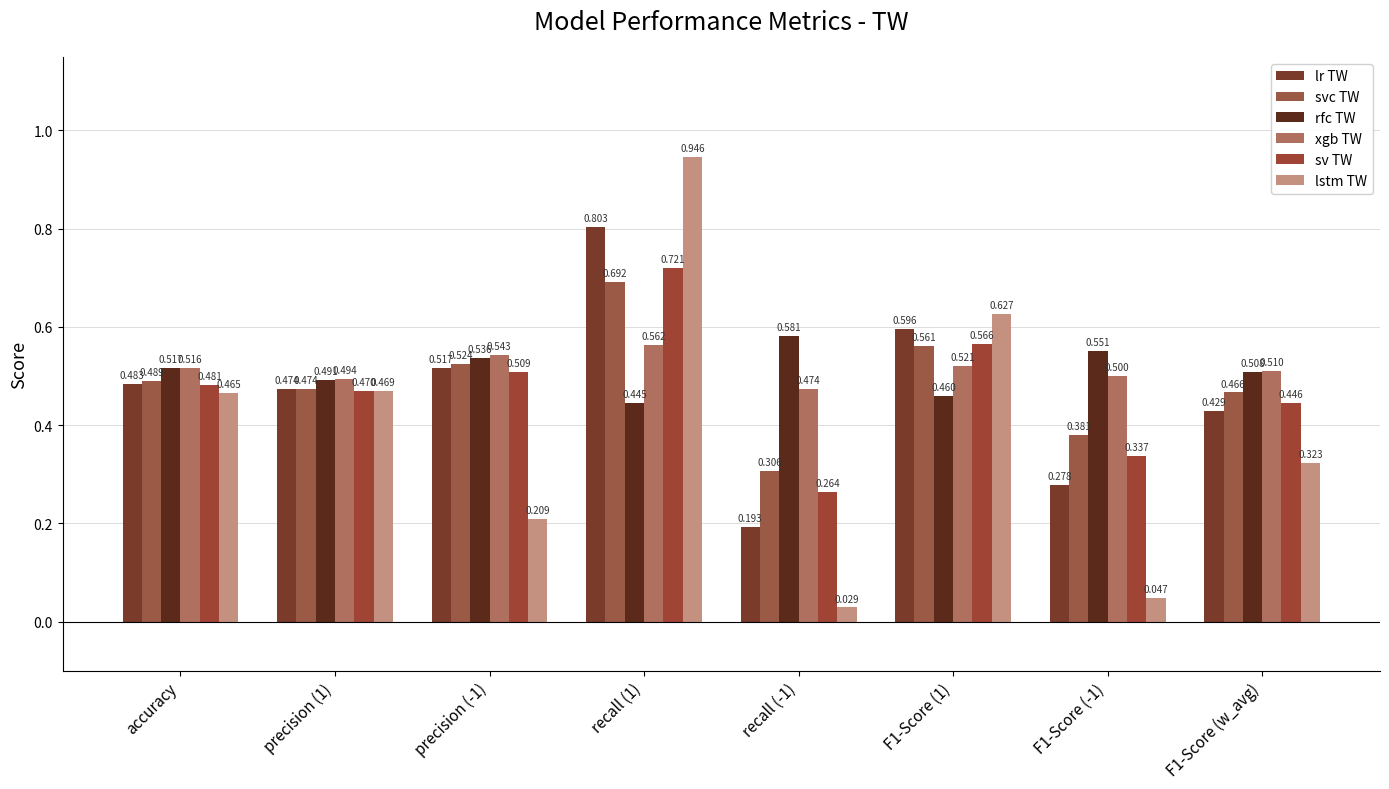

What is the lowest value of the lr TW series?

0.2